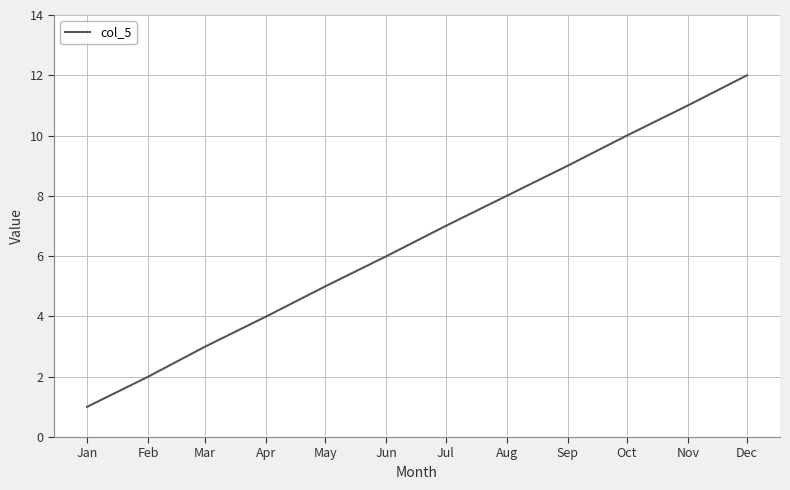

Which category has the lowest value across all series?

Jan